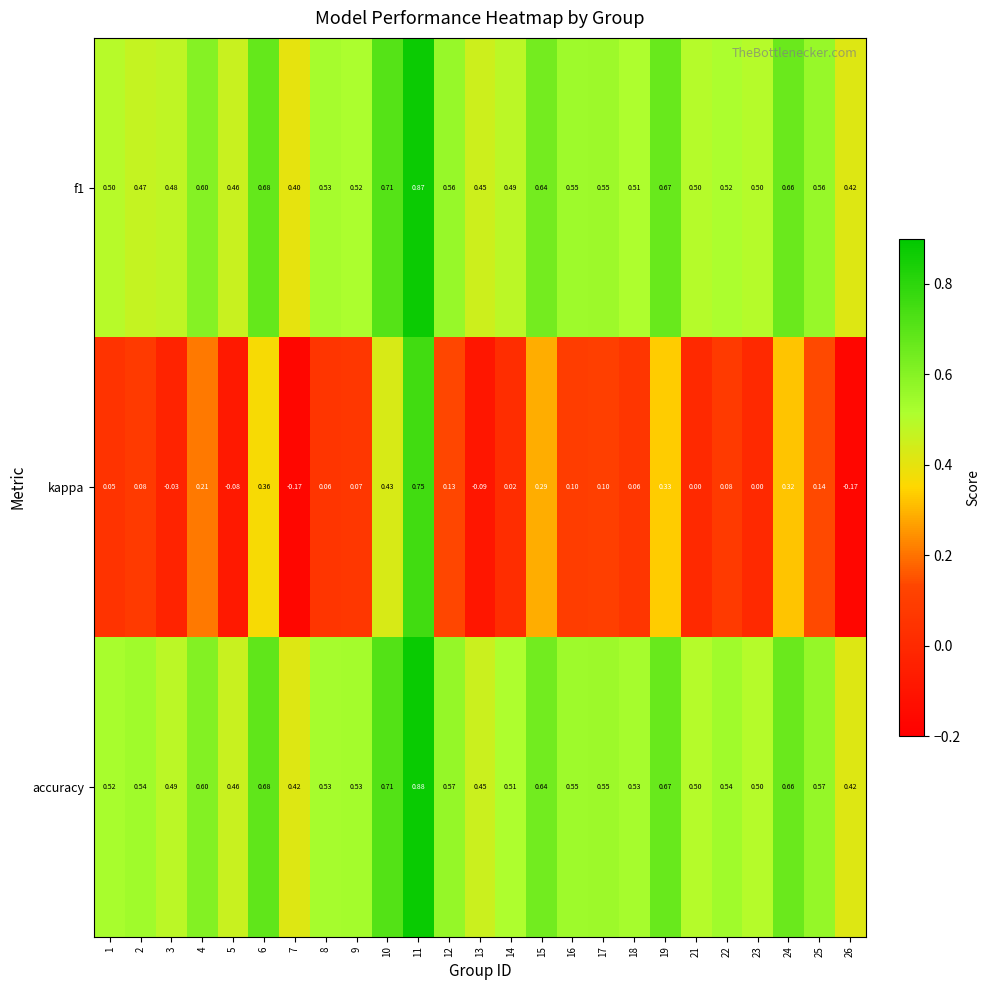

Which series has the largest total across all categories?

accuracy